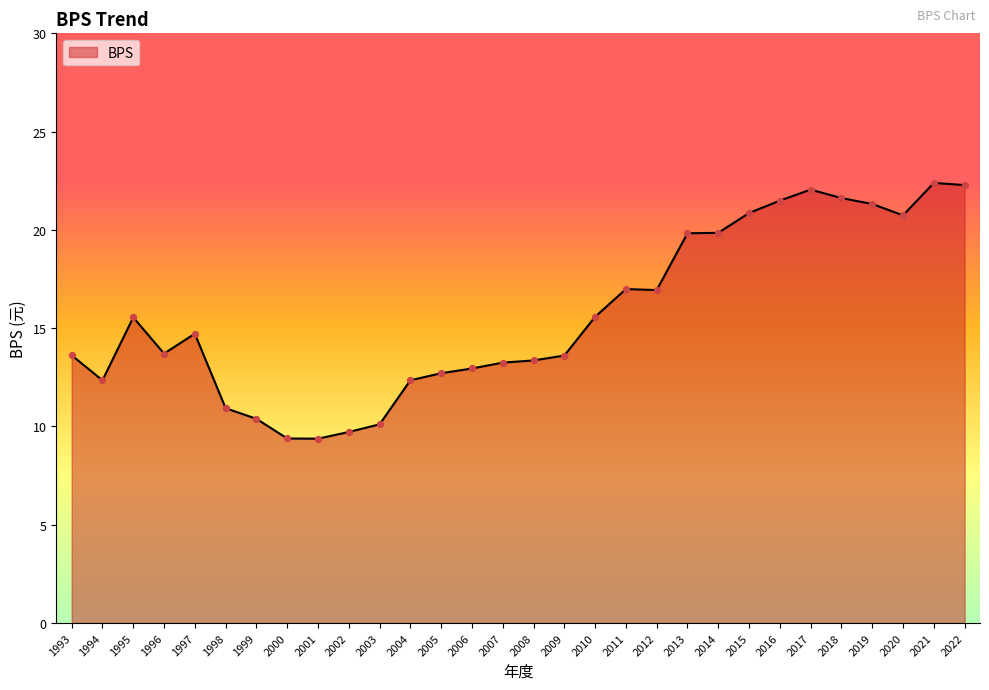

What is the ratio of the value at 2013 to the value at 2001?

2.1